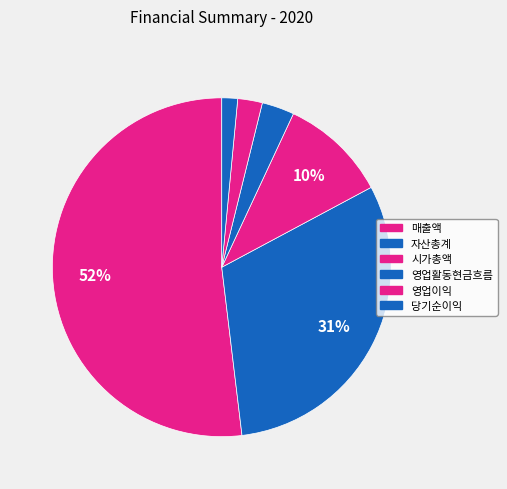

Count the number of slices in the pie.

6